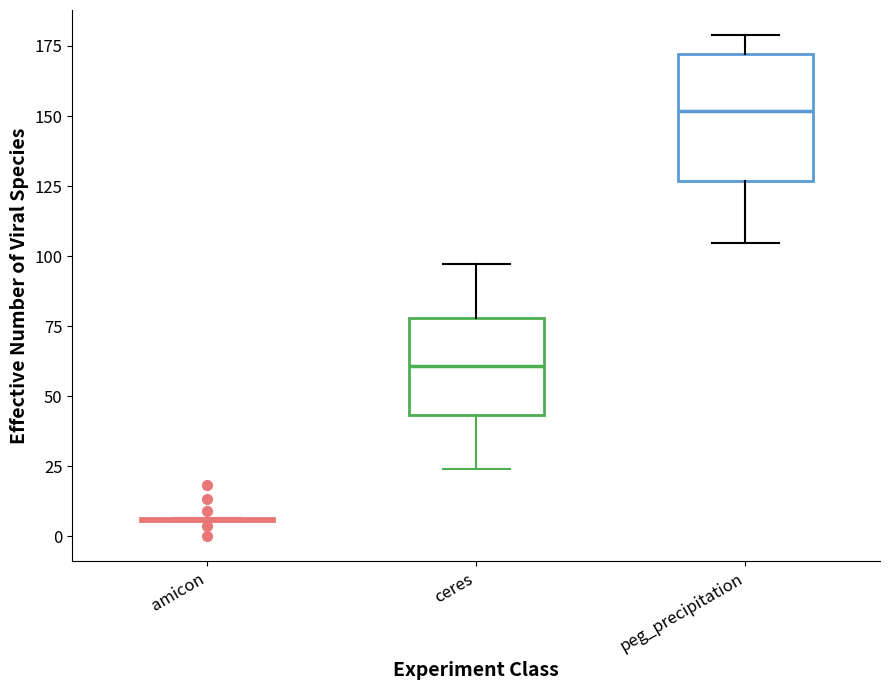

Which box is the tallest, from its lower edge to its upper edge?

peg_precipitation